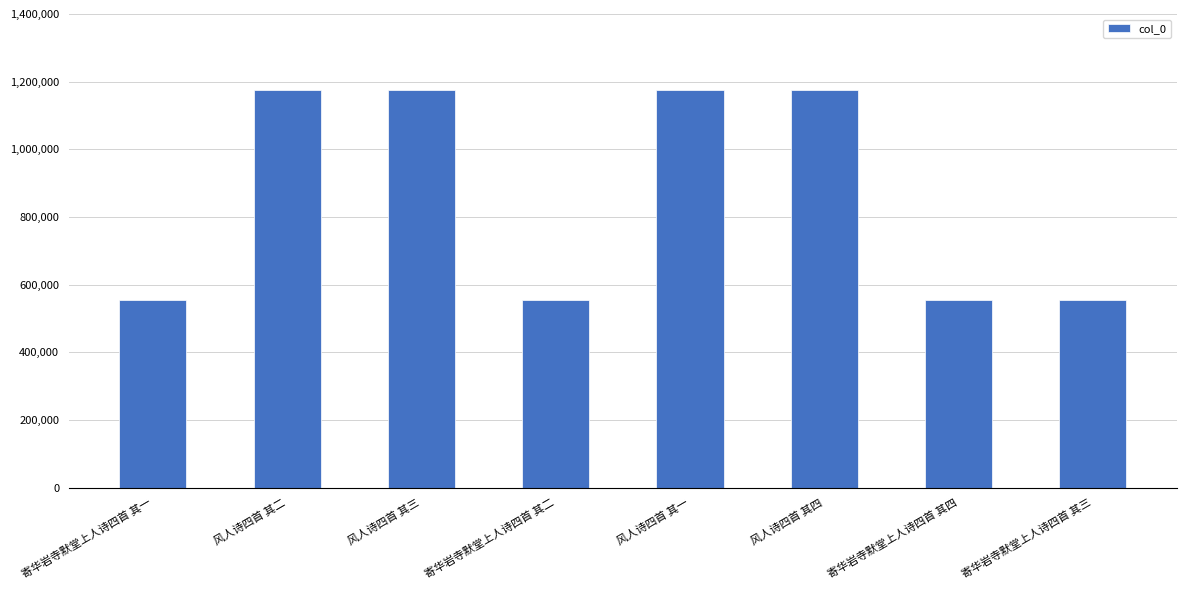

What is the difference between the second highest and second lowest values?

620665